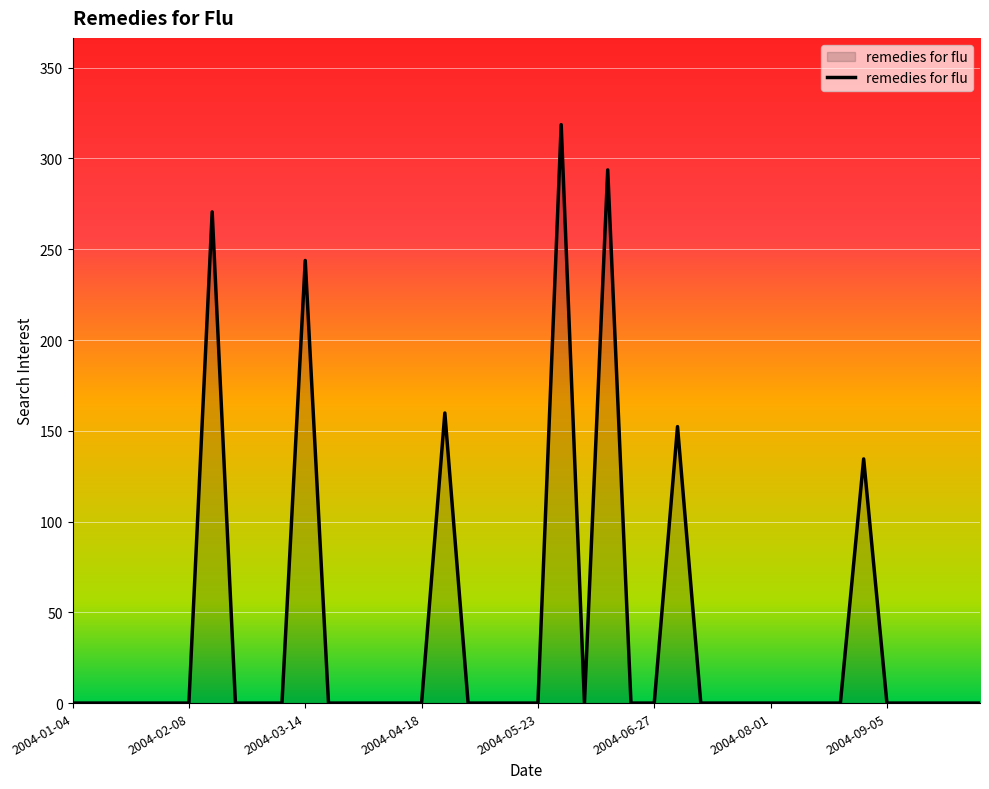

What is the difference between the maximum and minimum values?

318.6